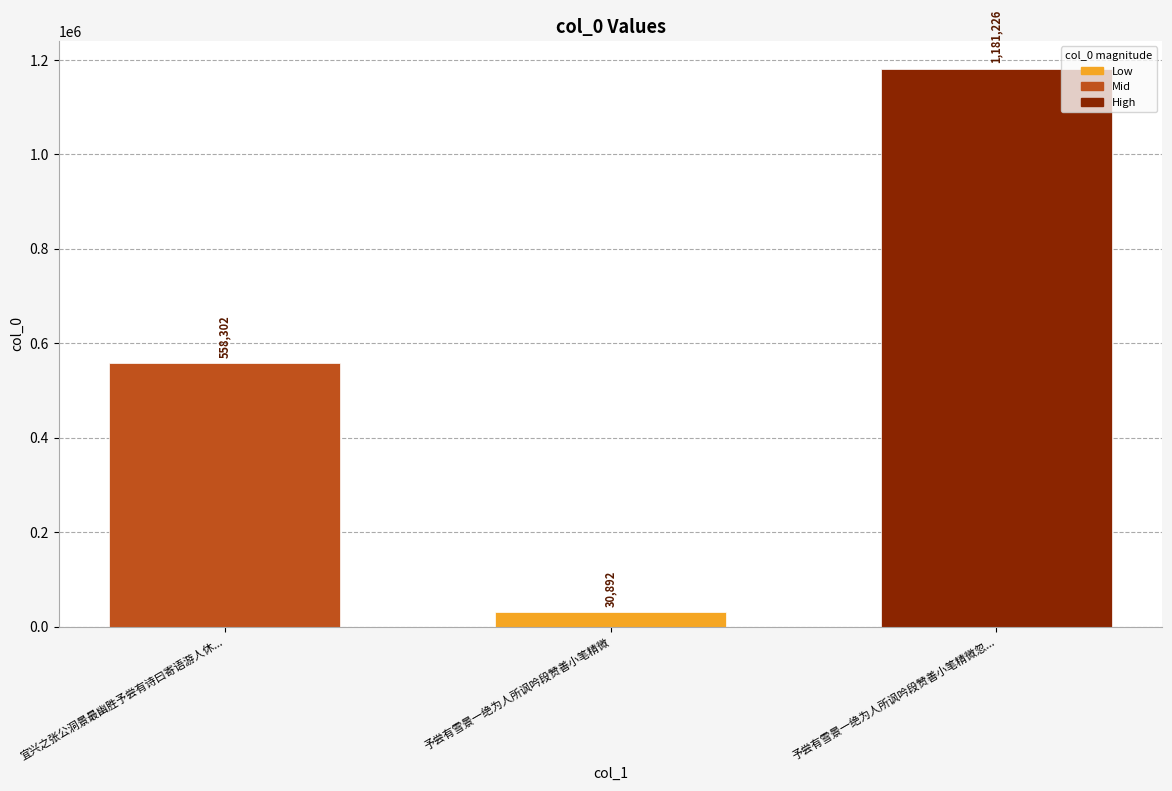

What is the difference between the values at 予尝有雪景一绝为人所讽吟段赞善小笔精微 and 予尝有雪景一绝为人所讽吟段赞善小笔精微忽...?

1150334